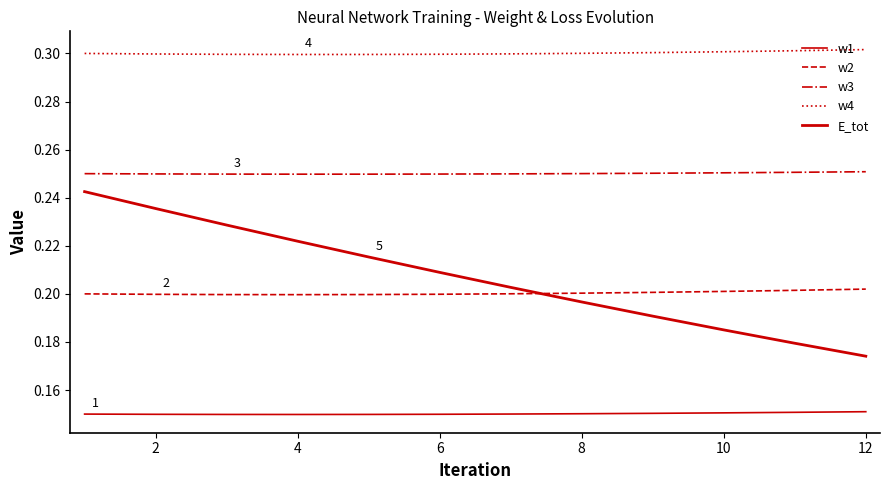

True or false: E_tot has more than 2 interior local peaks.

False